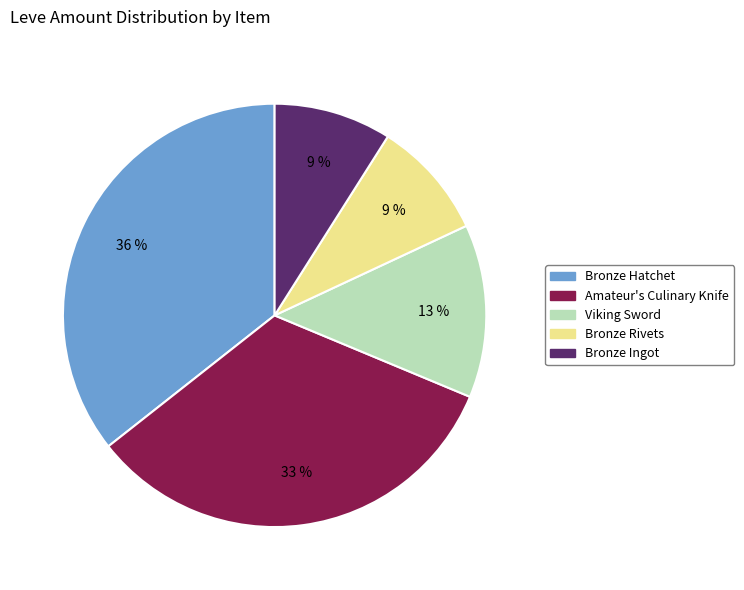

Is there any slice that represents more than half of the pie?

No